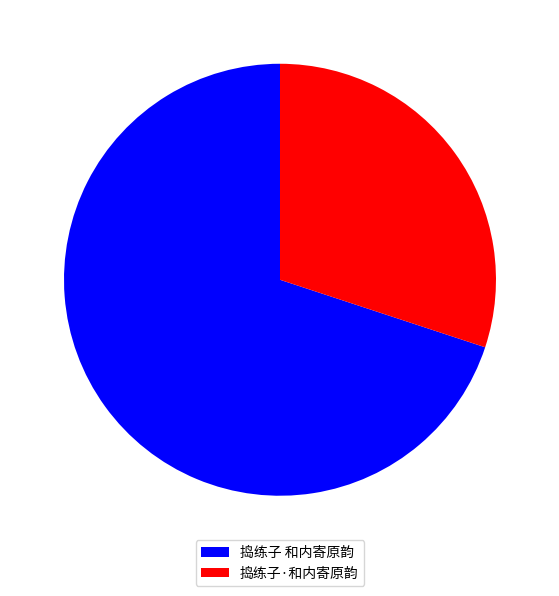

How many slices are in this pie chart?

2